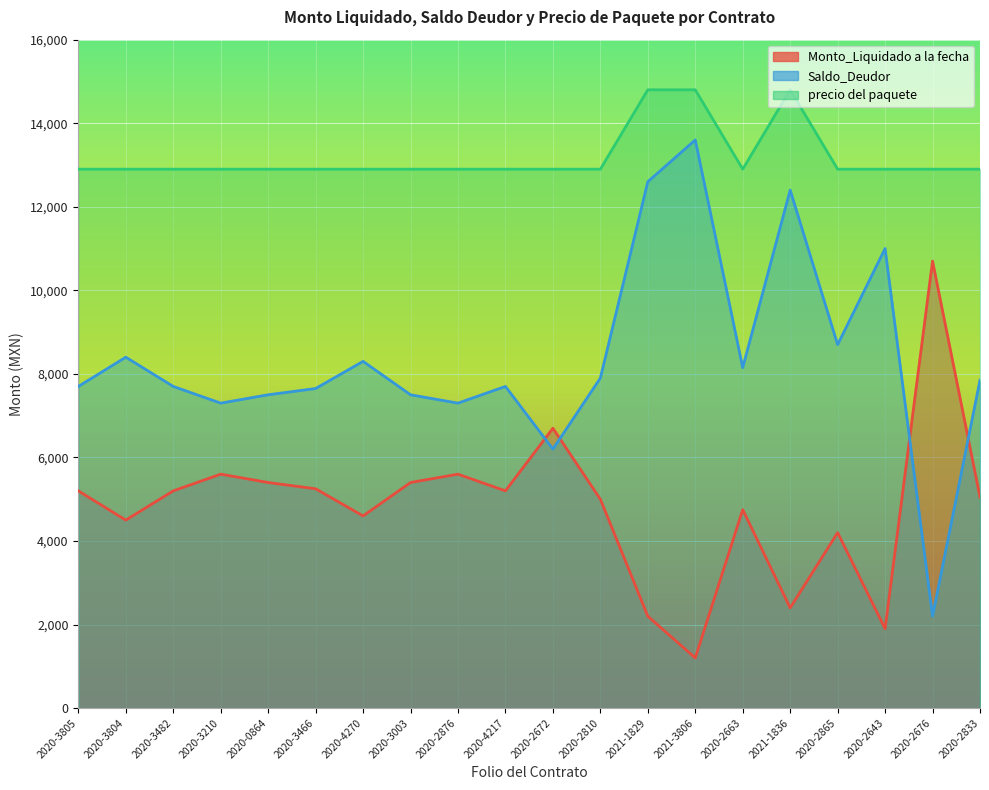

Which category has the lowest value in the Saldo_Deudor series?

2020-2676